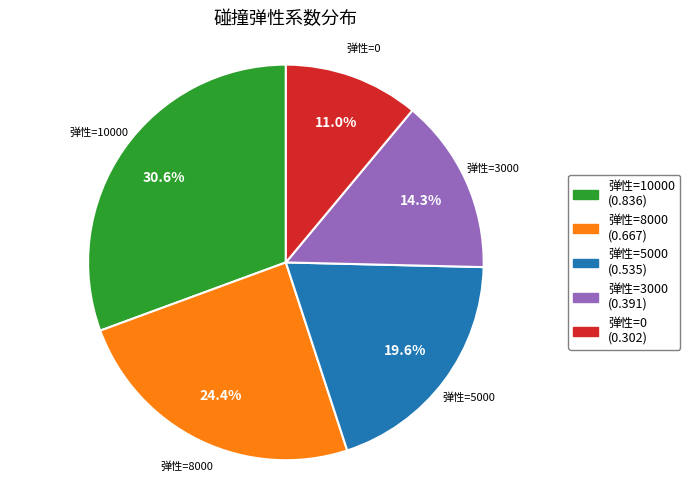

To the nearest percent, what is the difference between the 弹性=8000 and 弹性=10000 slice percentages?

6%